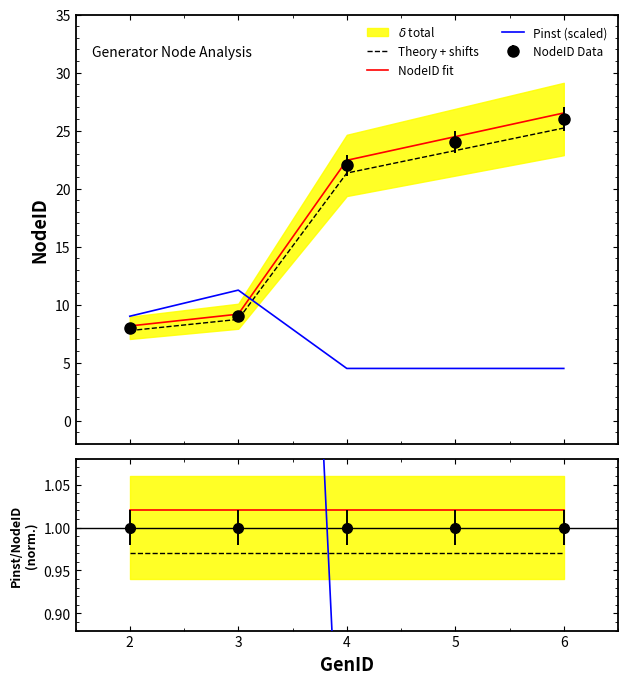

What is the maximum value for NodeID fit?

26.5